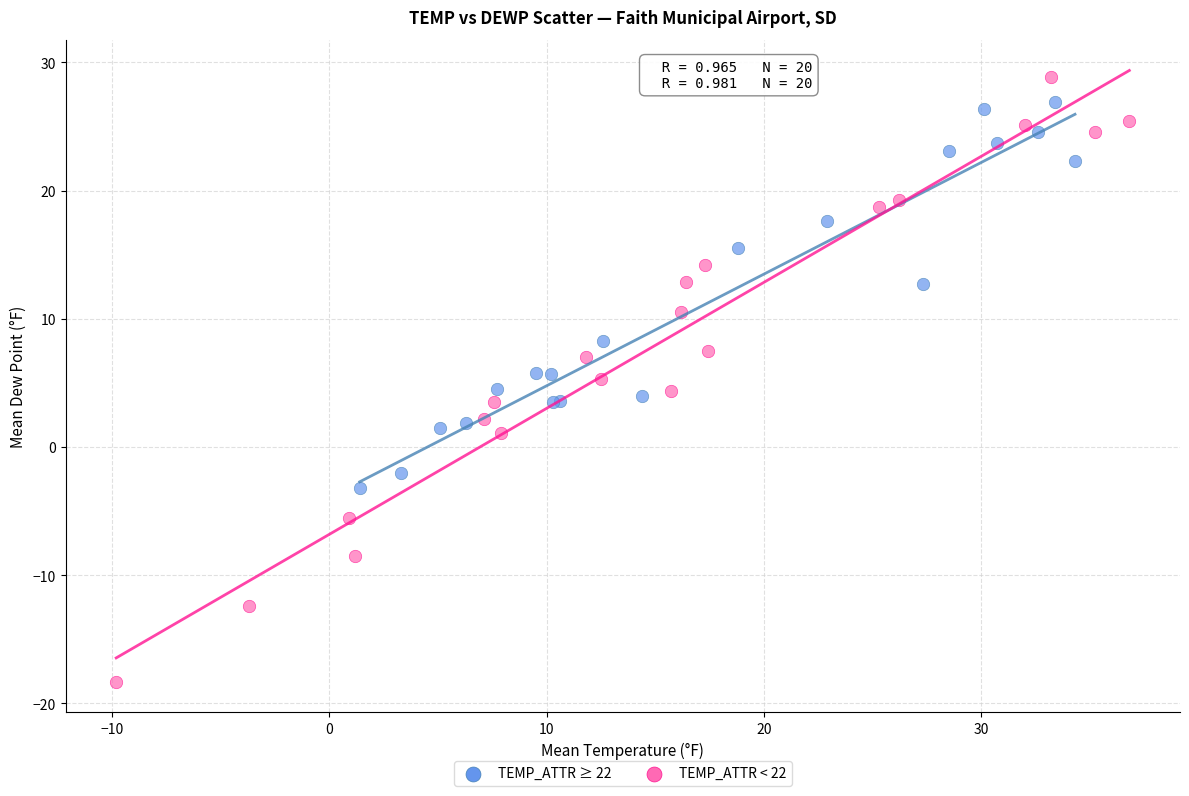

Which series reaches the minimum Y coordinate?

TEMP_ATTR < 22